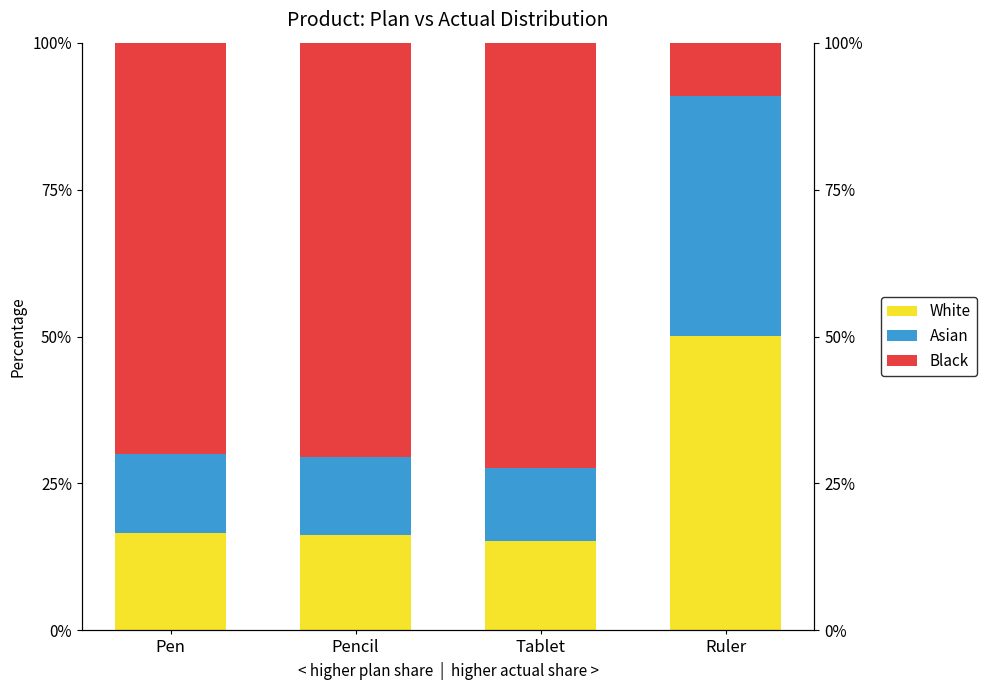

What is the value of the Black bar at the 2nd from the left?

0.7